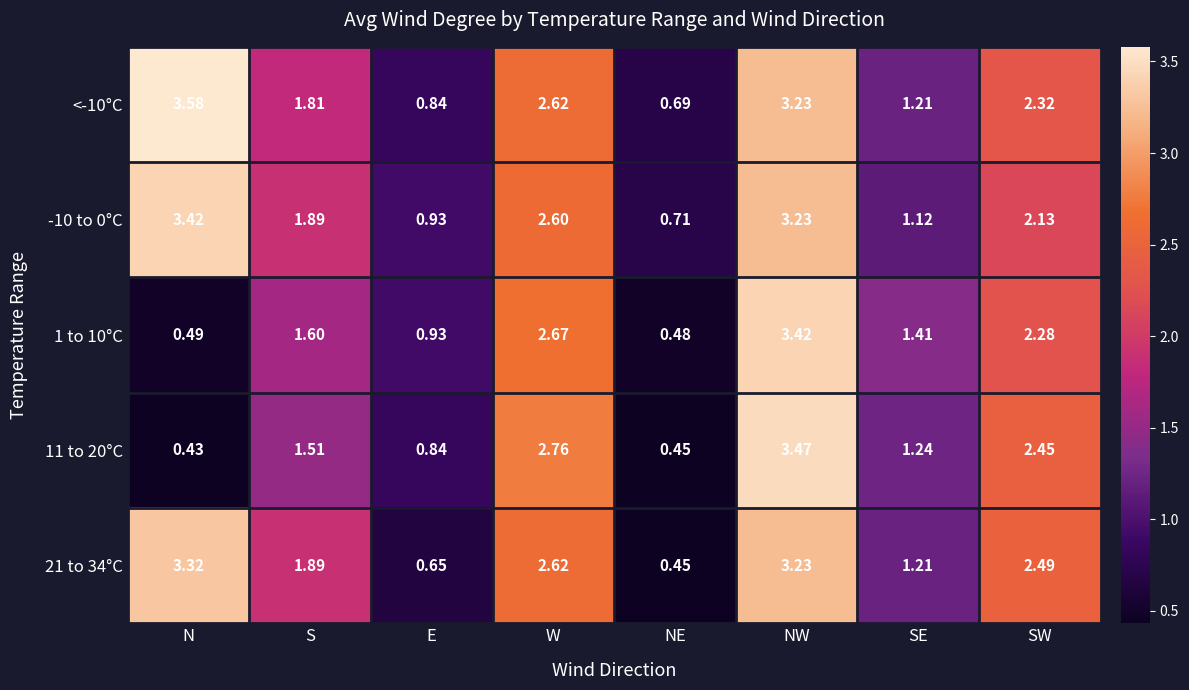

Which category has the lowest value in the 11 to 20°C series?

N